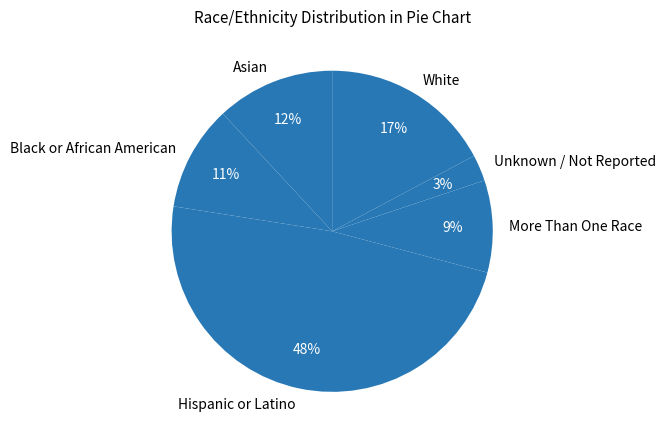

How many slices are in this pie chart?

6